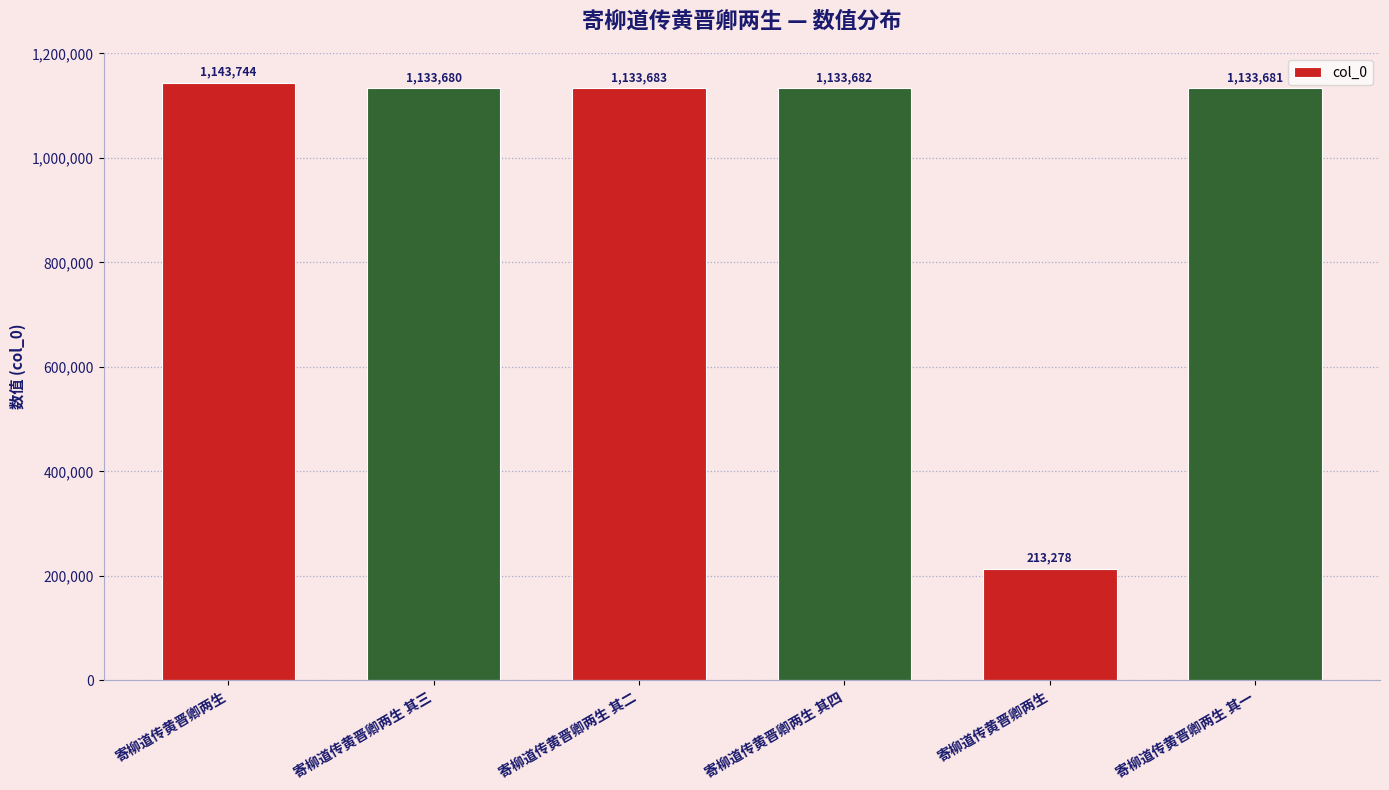

How many bars are there in total?

6